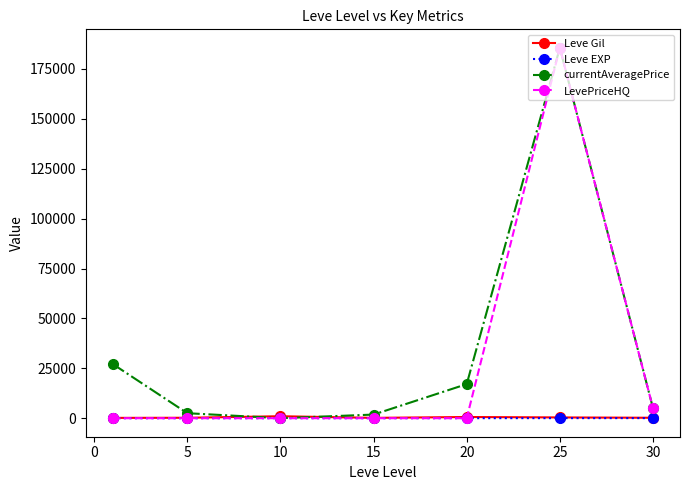

Which series ends up on top after the final intersection of LevePriceHQ and Leve Gil?

LevePriceHQ